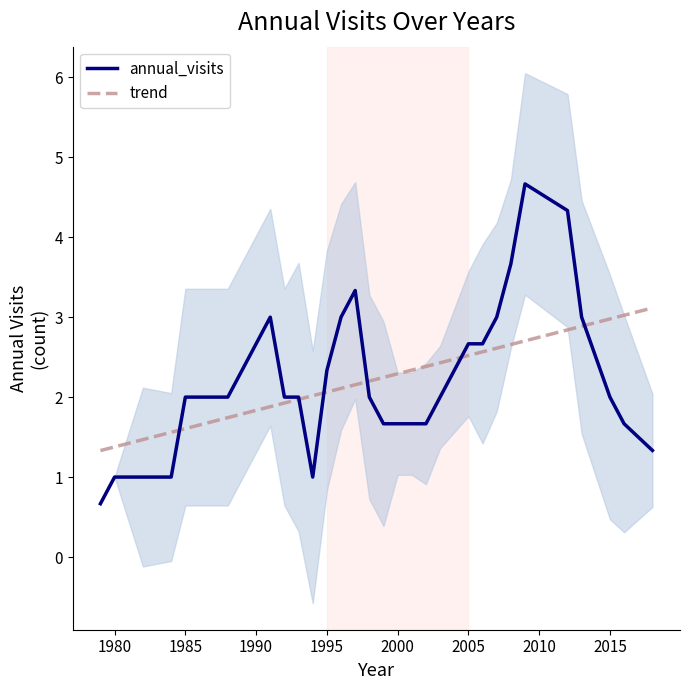

What is the maximum value for trend?

3.1